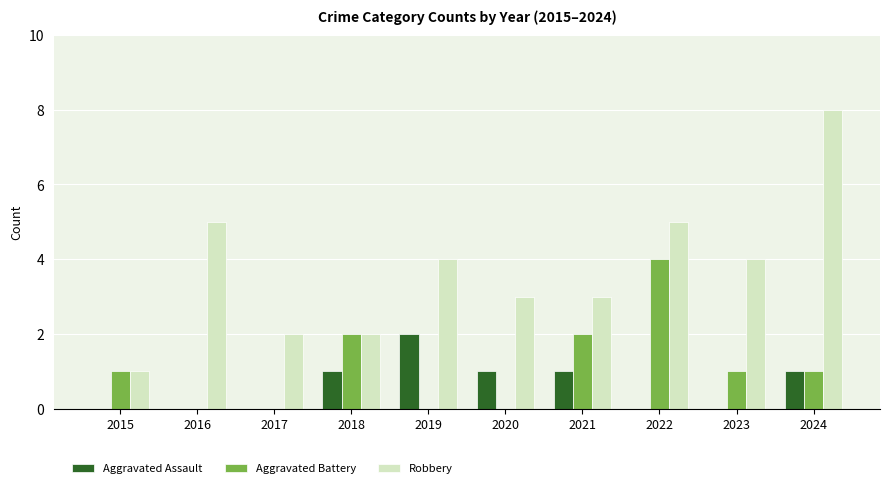

How many Robbery values are between 2 and 5?

8